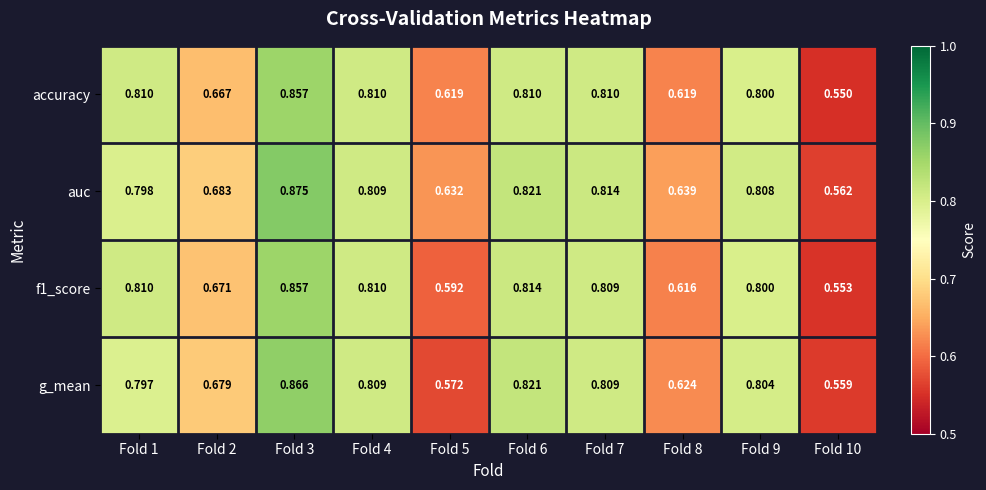

Which series has the largest total across all categories?

auc